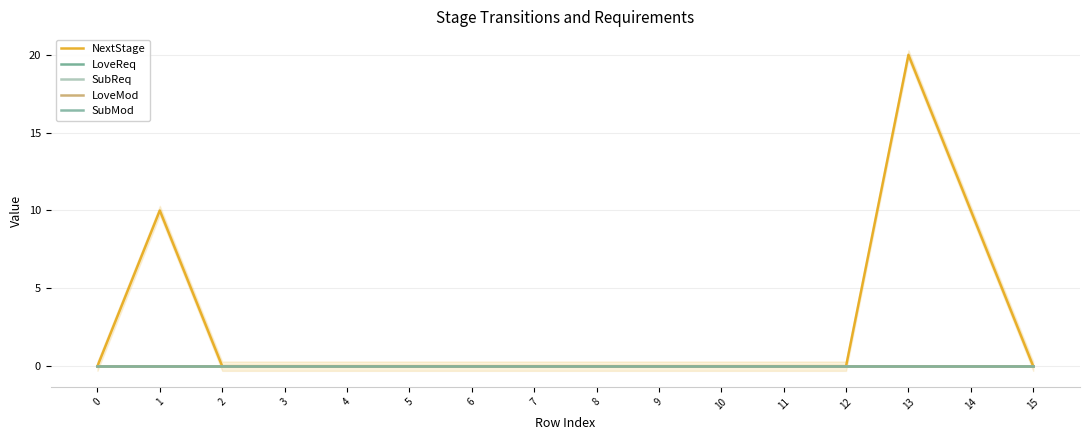

Rank the series at 10 from highest to lowest value.

NextStage, LoveReq, SubReq, LoveMod, SubMod